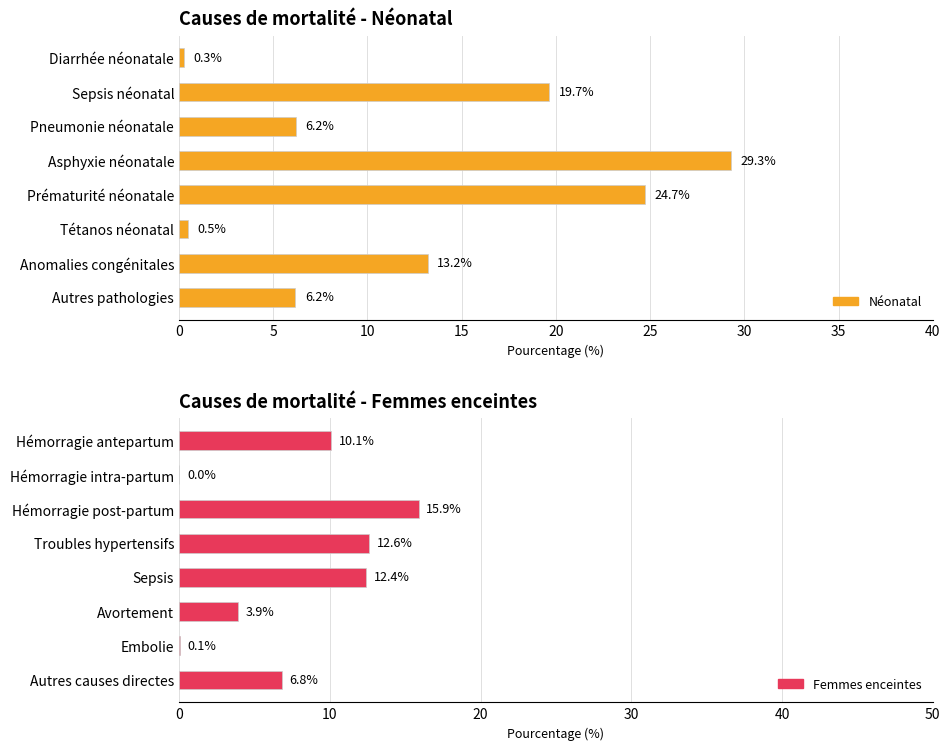

Between Sepsis néonatal and Anomalies congénitales, which is larger?

Sepsis néonatal